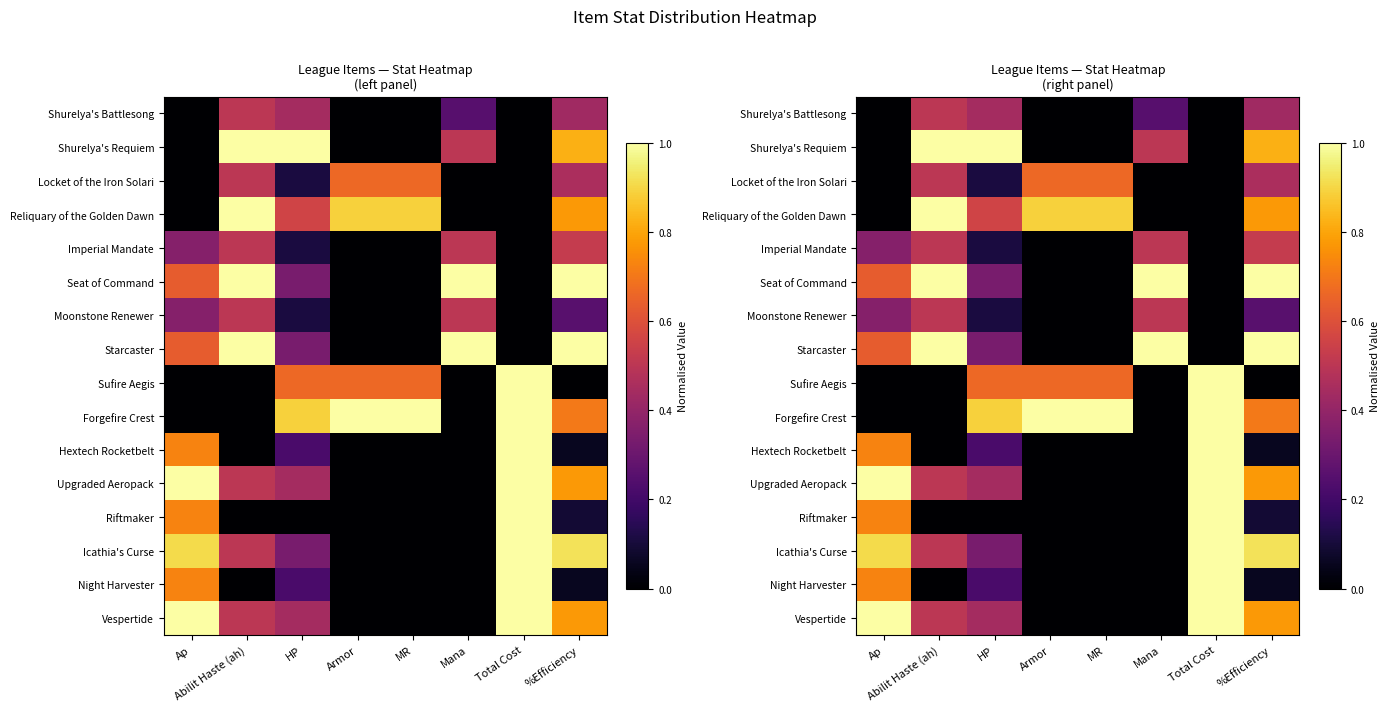

How many data points does each series have?

8